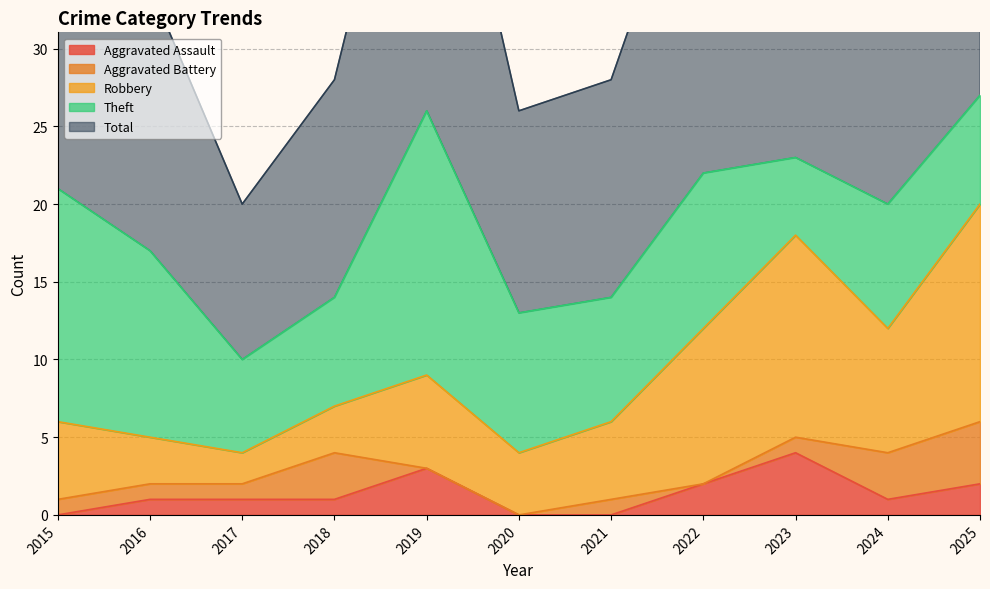

Does the chart display data point markers on the line(s)?

No